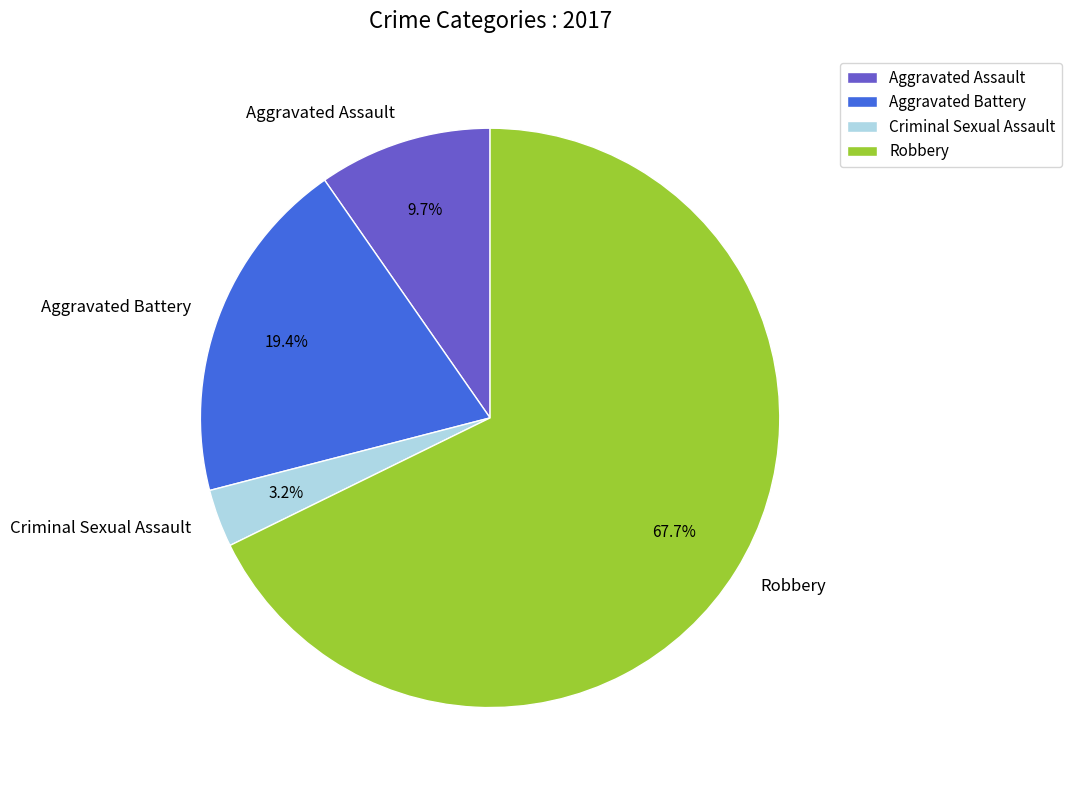

True or false: Aggravated Assault accounts for 25% of the total.

False